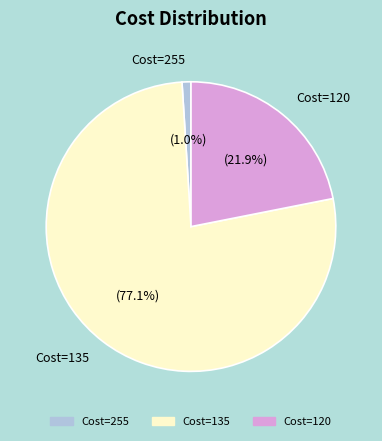

To the nearest percent, what is the average slice percentage?

33%